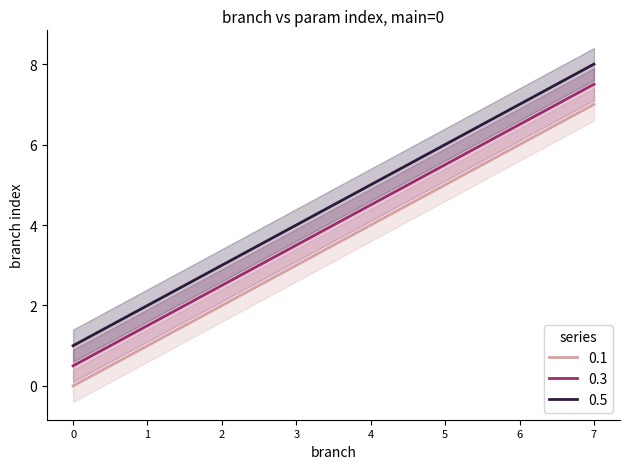

Is it true that 0.1 equals 8.0 at 5?

False